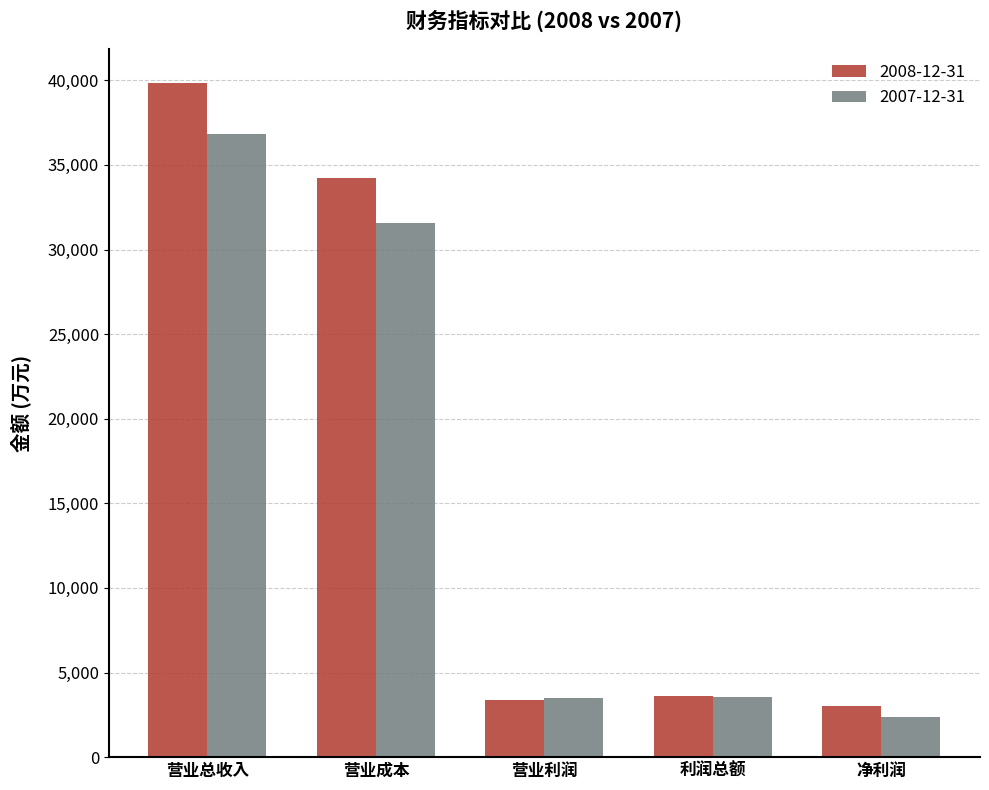

How many values in the 2007-12-31 series are below 3554?

2